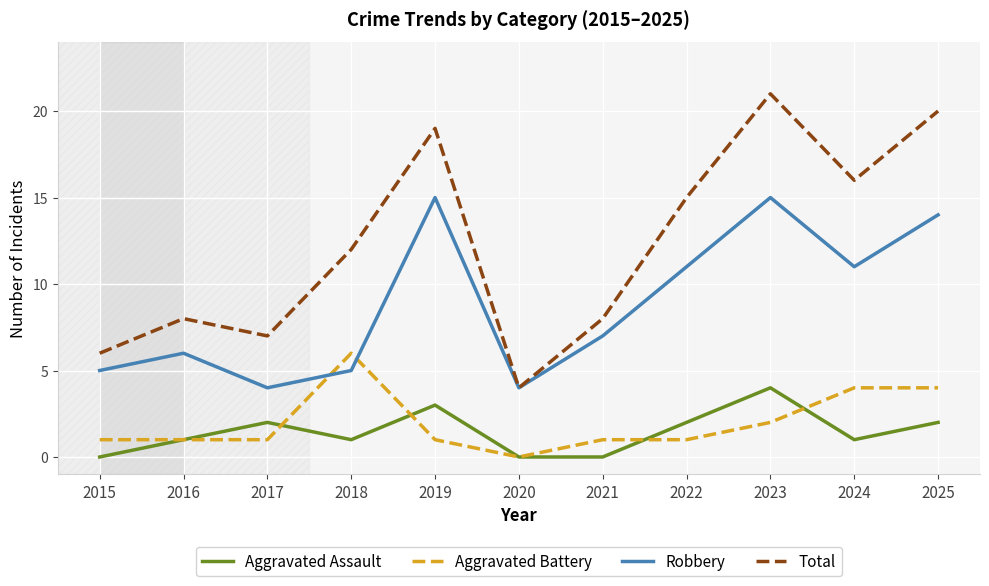

What is the maximum value shown in the chart?

21